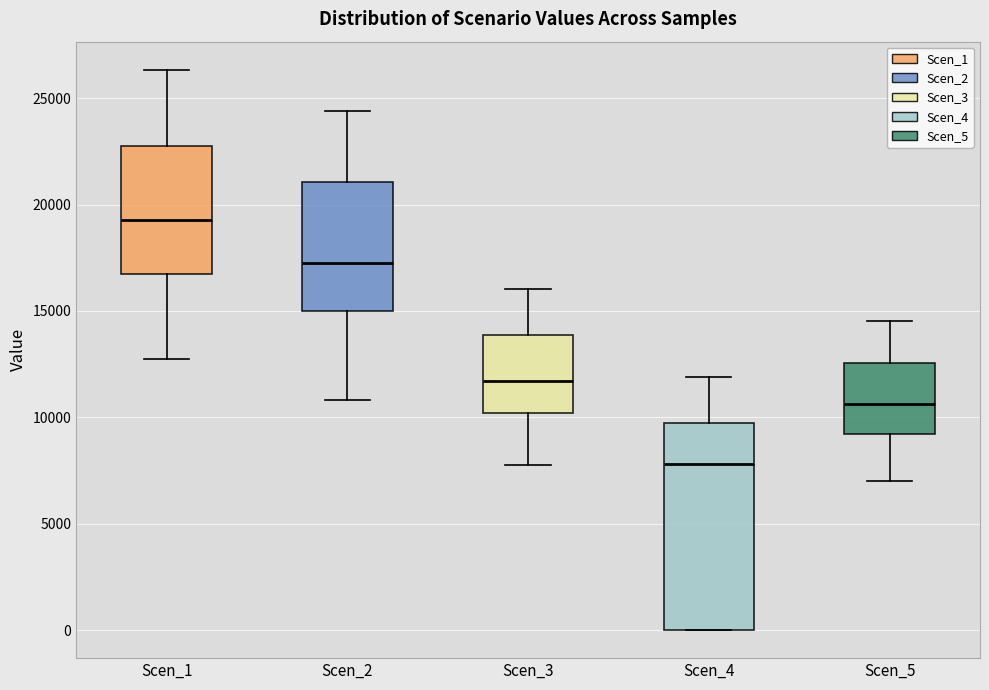

Where does the lower whisker of the box for Scen_1 end on the y-axis? The values are not printed on the chart, so give them approximately, as read against the axis.

12500